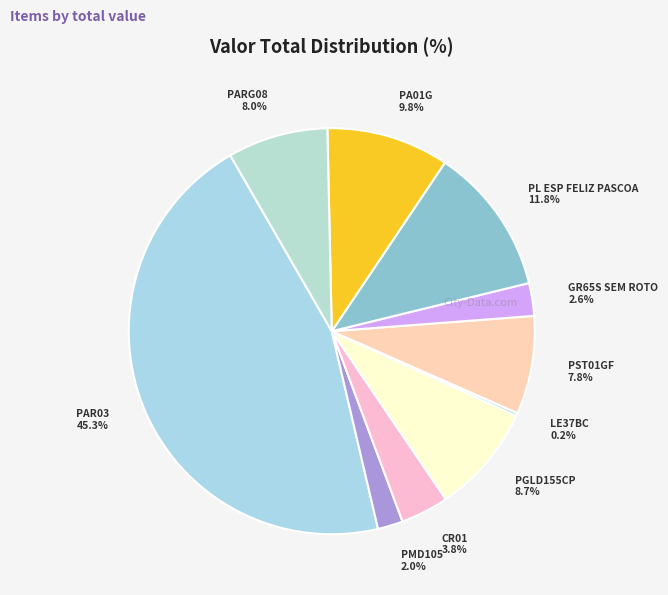

What percentage is the PMD105 slice, to the nearest percent?

2%